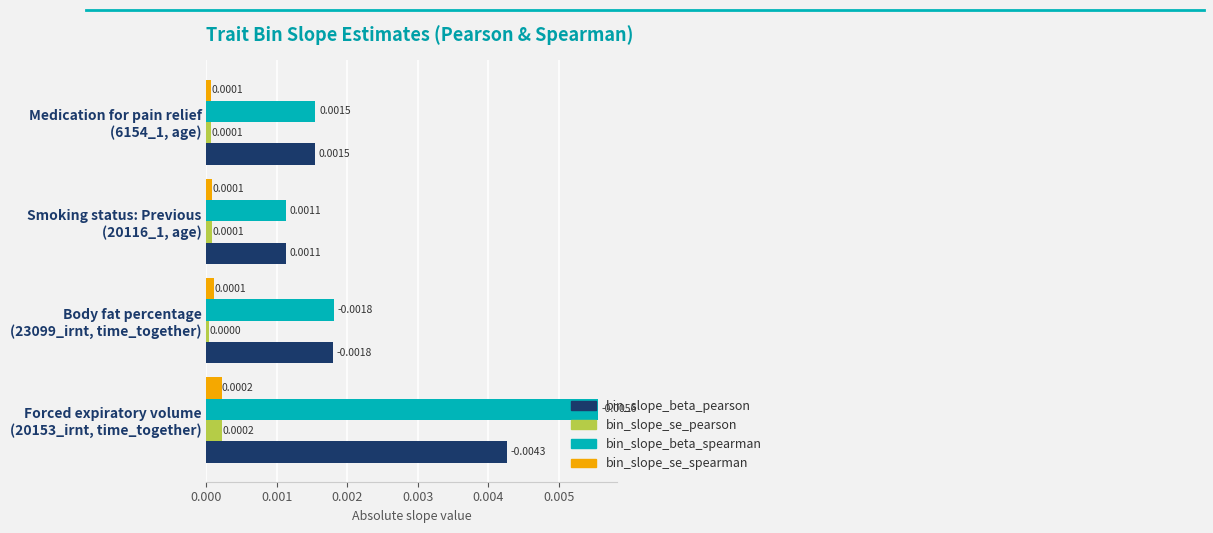

Which series has the largest total across all categories?

bin_slope_beta_spearman